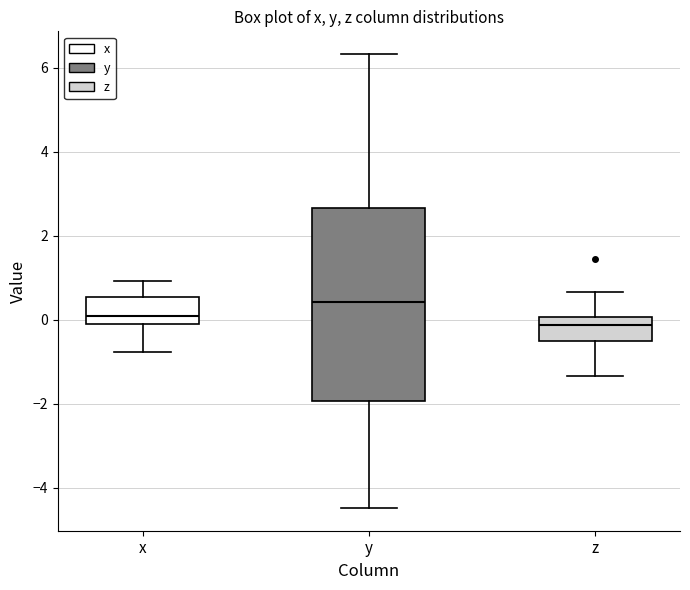

Reading left to right, transcribe this box plot: for each box, give where its median line is, the range the box spans, and where its two whiskers end, as read against the y-axis. The values are not printed on the chart, so give them approximately, as read against the axis.

x: median 0.0 (just above the box's lower edge), box 0.0 to 0.6, whiskers -0.8 to 1.0
y: median 0.4, box -2.0 to 2.6, whiskers -4.4 to 6.4
z: median -0.2, box -0.6 to 0.0, whiskers -1.4 to 0.6